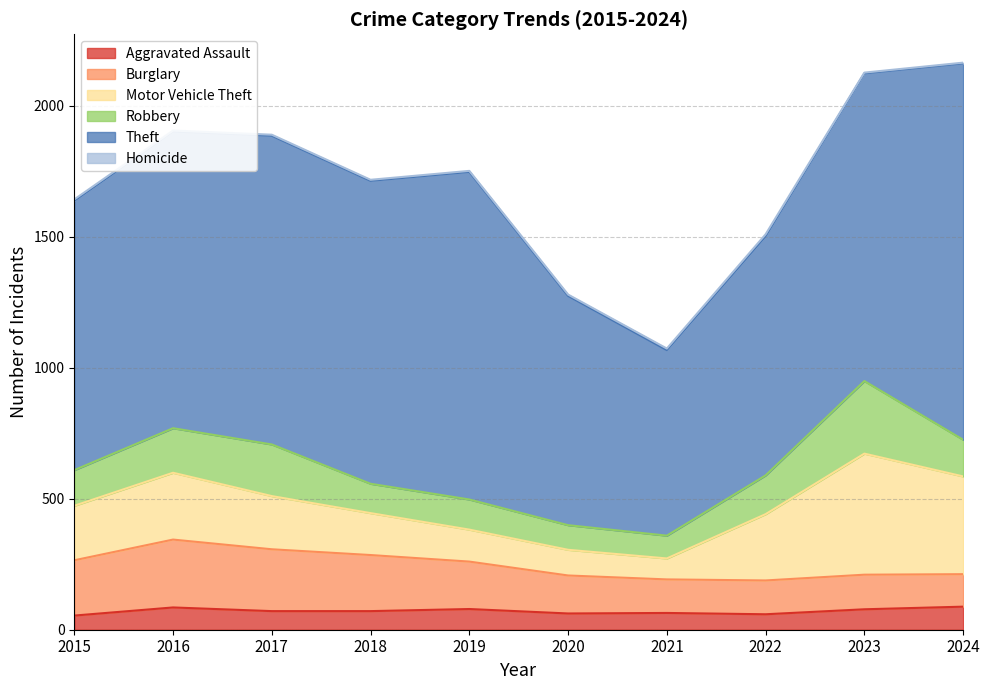

How many categories are shown in the chart?

10